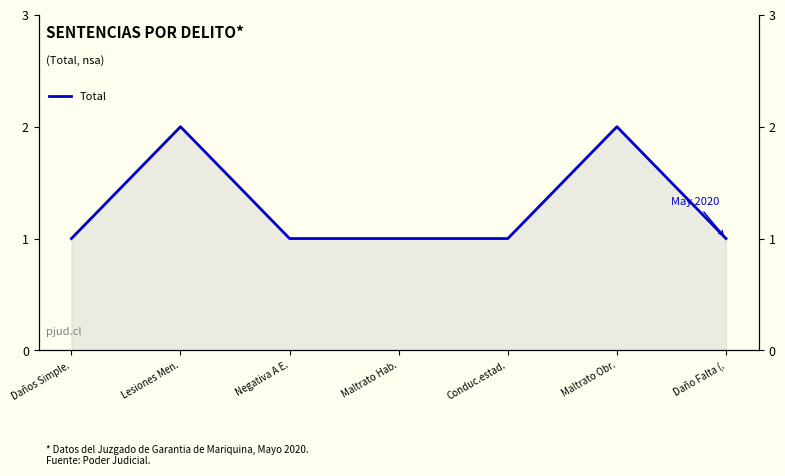

Reading right to left, what are all the values shown in this chart?

1	2	1	1	1	2	1